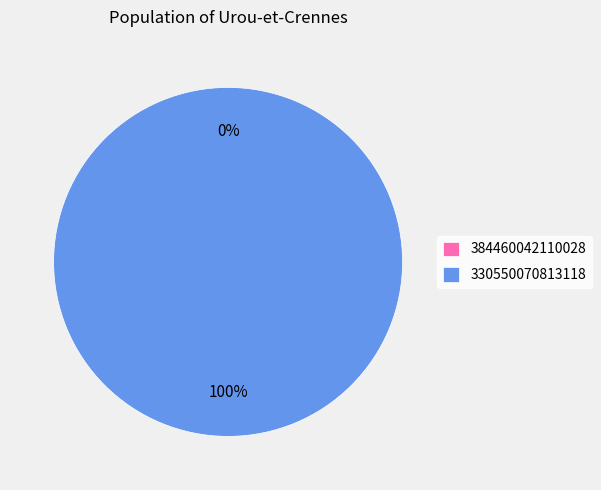

Does 384460042110028 account for over 50% of the chart?

No